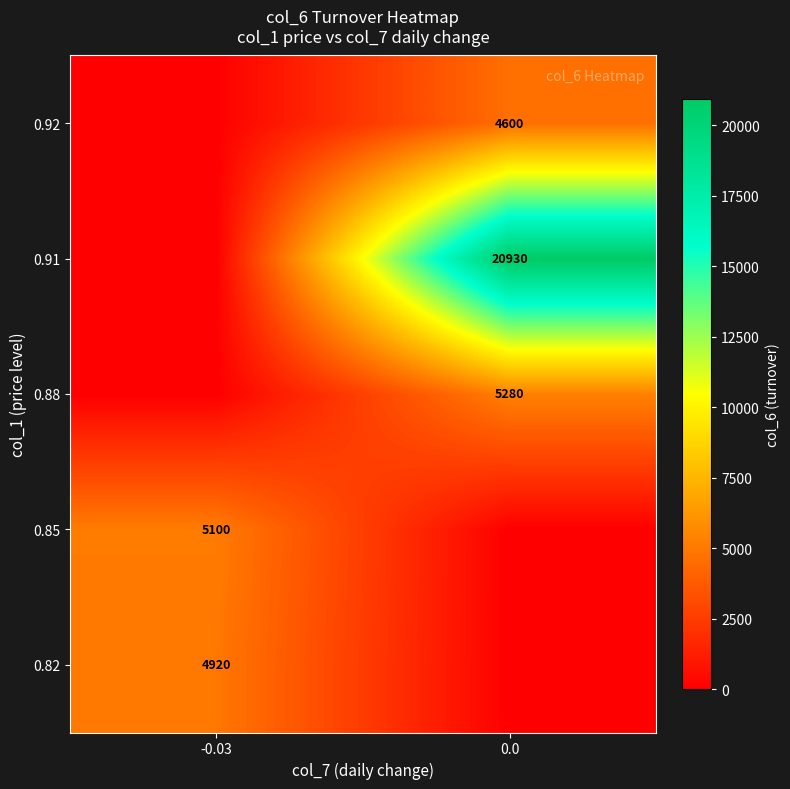

Is it true that 0.91 equals 8472 at 0.0?

False